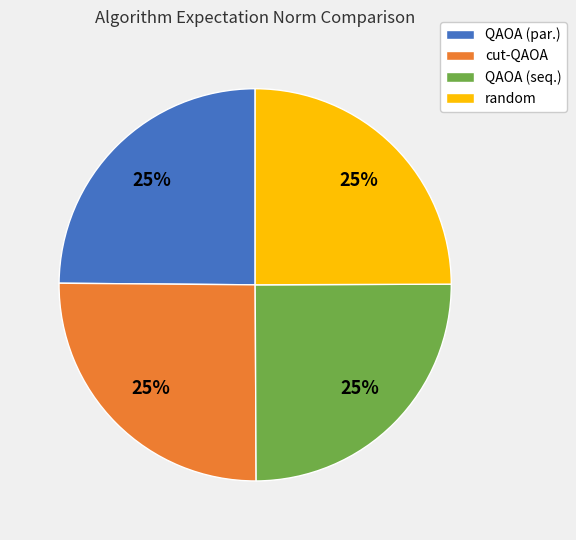

Does random account for over 50% of the chart?

No